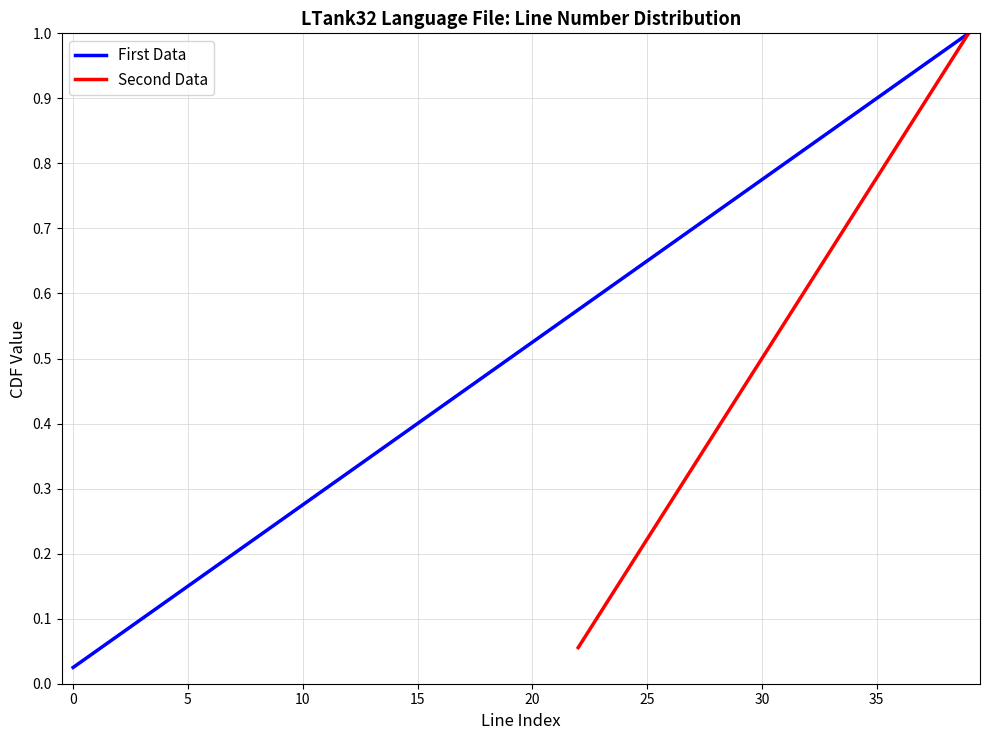

Reading left to right, extract all data points from this chart.

0.0	0.1	0.1	0.1	0.1	0.1	0.2	0.2	0.2	0.2	0.3	0.3	0.3	0.3	0.4	0.4	0.4	0.5	0.5	0.5	0.5	0.6	0.6	0.6	0.6	0.7	0.7	0.7	0.7	0.8	0.8	0.8	0.8	0.8	0.9	0.9	0.9	0.9	1.0	1.0